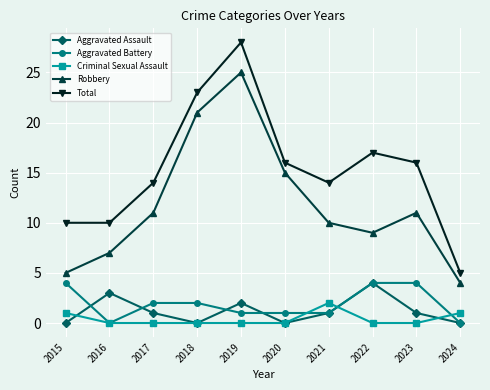

Reading left to right, extract all data points from this chart.

Aggravated Assault: 0	3	1	0	2	0	1	4	1	0
Aggravated Battery: 4	0	2	2	1	1	1	4	4	0
Criminal Sexual Assault: 1	0	0	0	0	0	2	0	0	1
Robbery: 5	7	11	21	25	15	10	9	11	4
Total: 10	10	14	23	28	16	14	17	16	5